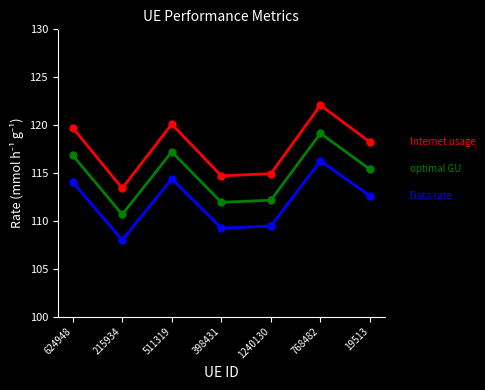

Reading left to right, extract all data points from this chart.

Internet usage: 624948=119.7	215934=113.4	511319=120.1	398431=114.7	1240130=114.9	768482=122.1	19513=118.2
Data rate: 624948=114.0	215934=108.0	511319=114.4	398431=109.2	1240130=109.5	768482=116.3	19513=112.6
optimal GU: 624948=116.9	215934=110.7	511319=117.2	398431=111.9	1240130=112.2	768482=119.1	19513=115.4